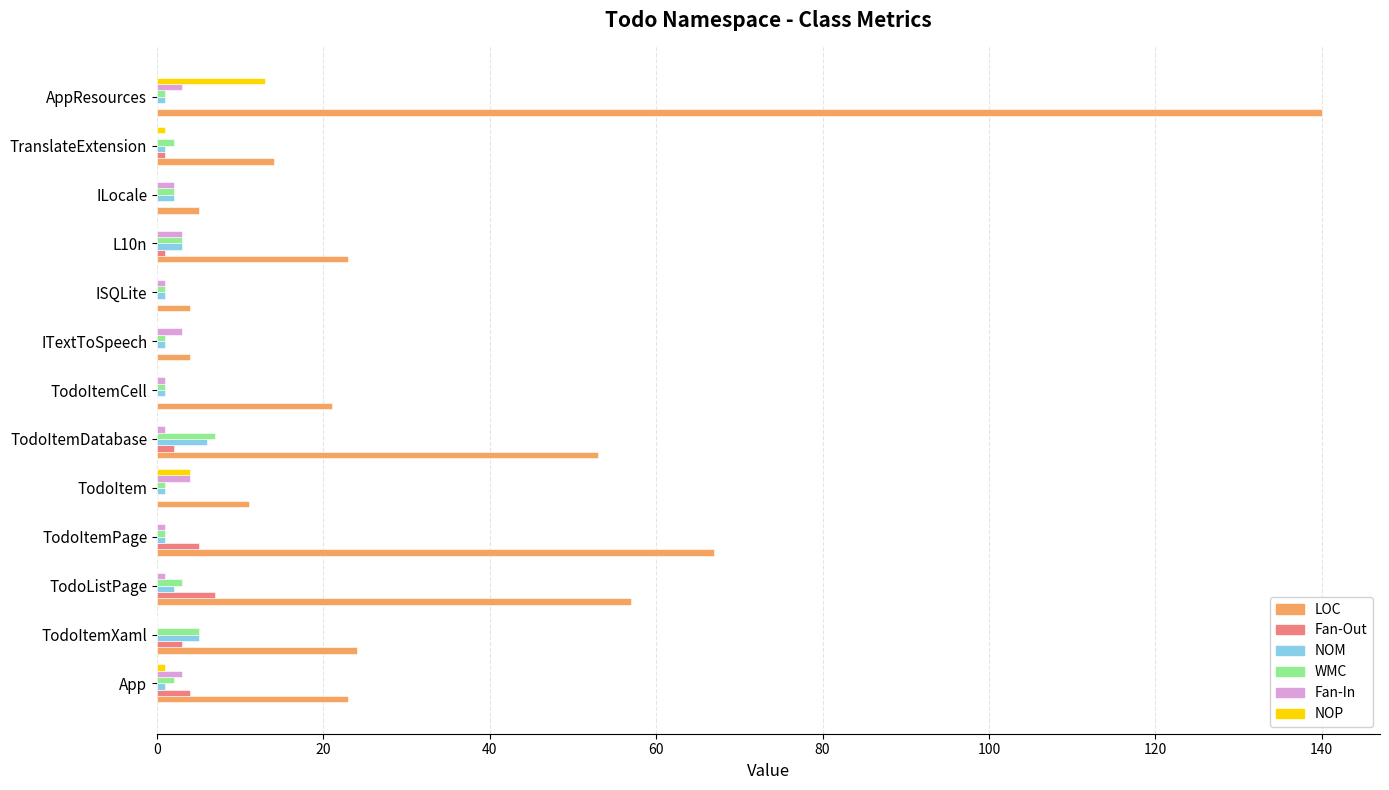

Count the number of categories in the chart.

13